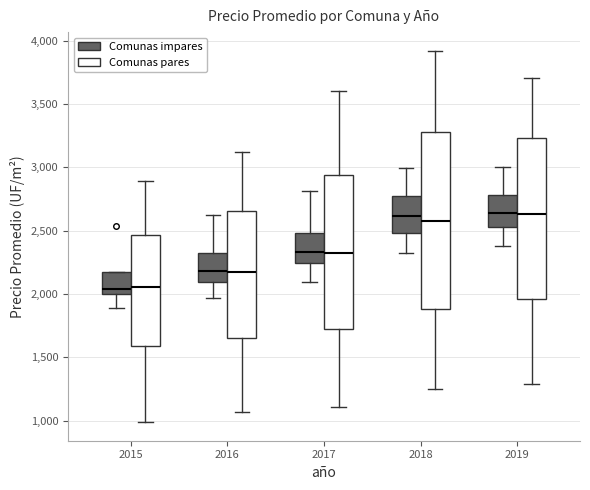

Which box is the tallest, from its lower edge to its upper edge?

2018 (Comunas pares)